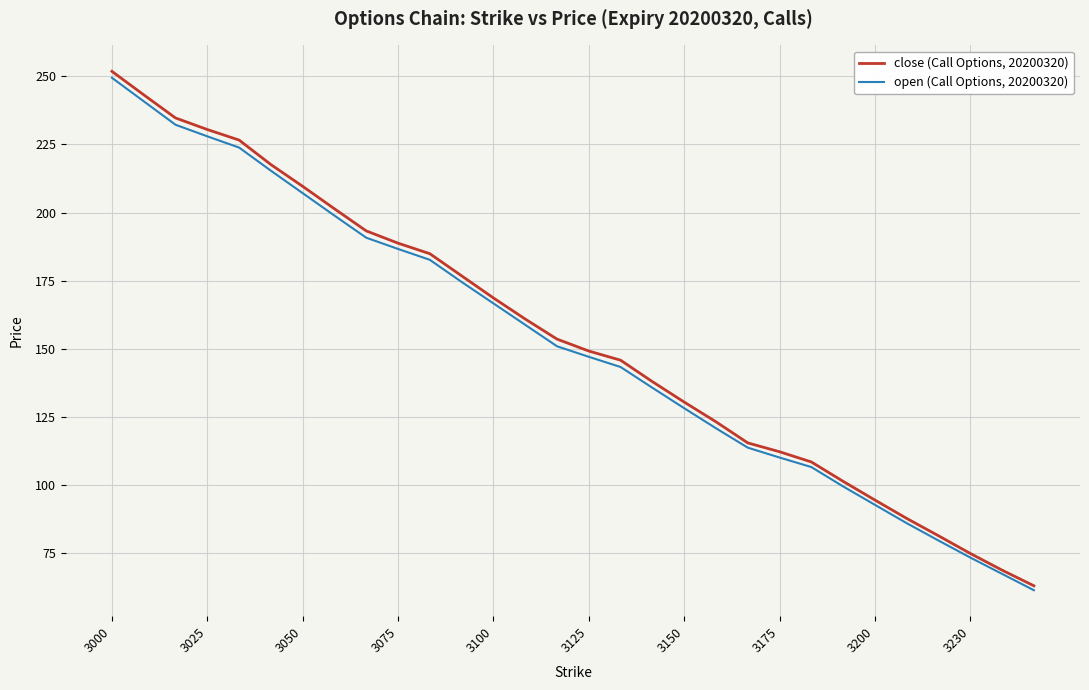

Which series has the widest spread of values?

close (Call Options, 20200320)